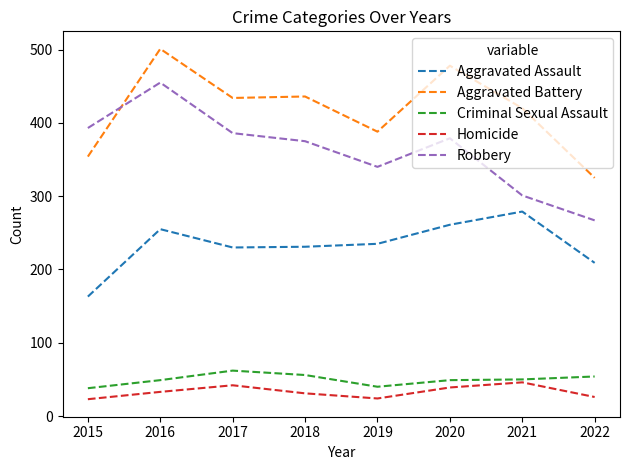

Which series has the largest total across all categories?

Aggravated Battery